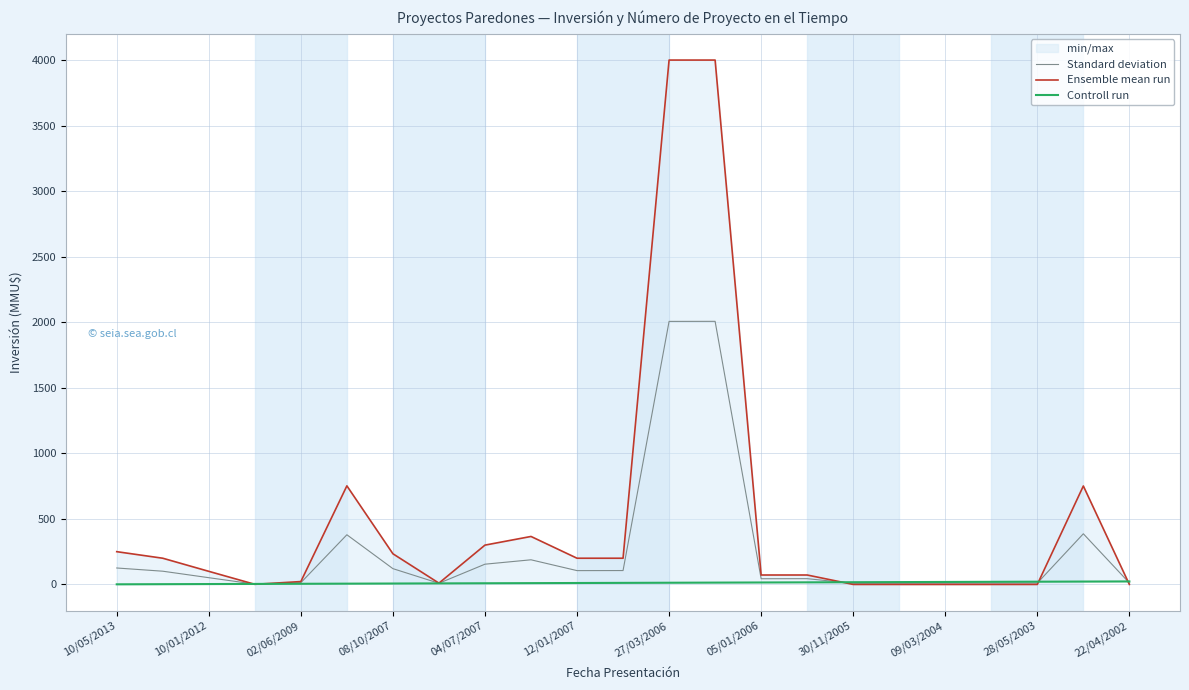

Reading left to right, what are all the values shown in this chart?

Standard deviation: 125.5	101.0	51.5	2.5	13.5	379.0	120.5	9.0	154.5	188.0	105.5	106.0	2006.5	2007.0	43.5	44.0	8.5	9.0	9.5	10.0	10.5	386.5	11.5
Ensemble mean run: 250.0	200.0	100.0	1.0	22.0	752.0	234.0	10.0	300.0	366.0	200.0	200.0	4000.0	4000.0	72.0	72.0	0.0	0.0	0.0	0.0	0.0	751.0	0.0
Controll run: 1.0	2.0	3.0	4.0	5.0	6.0	7.0	8.0	9.0	10.0	11.0	12.0	13.0	14.0	15.0	16.0	17.0	18.0	19.0	20.0	21.0	22.0	23.0